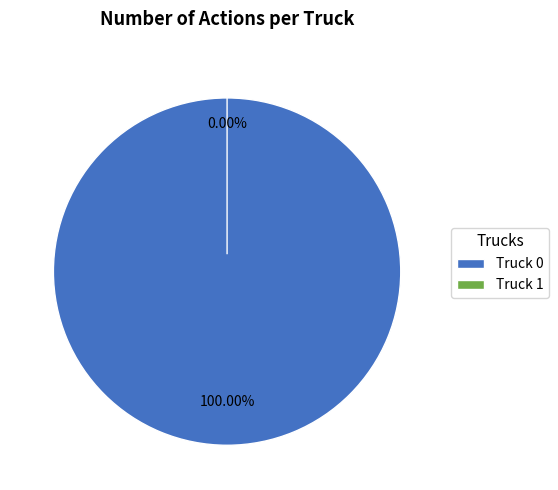

To the nearest percent, what portion does Truck 0 represent?

100%